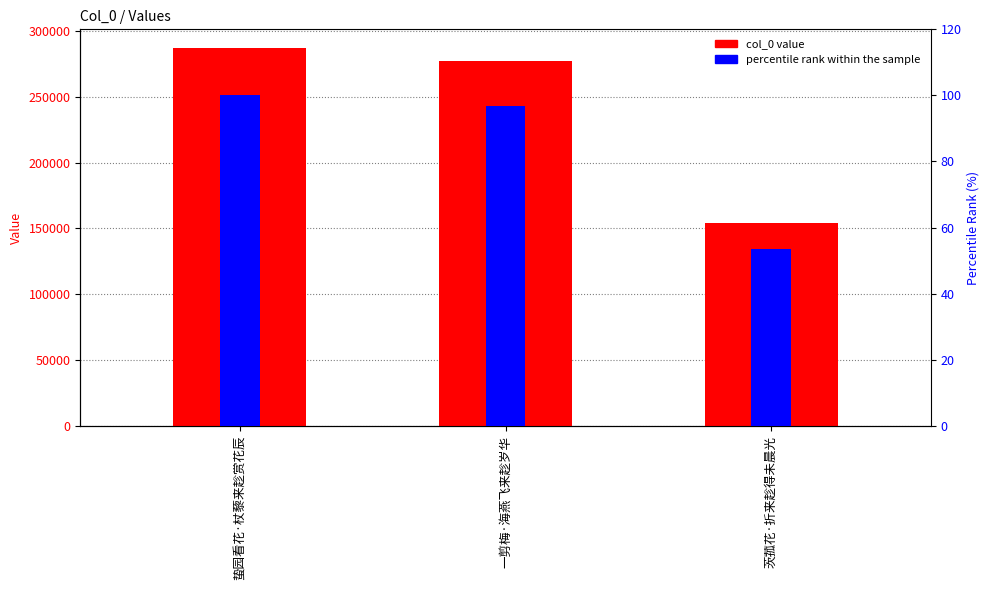

What is the sum of the percentile rank within the sample values at 茨菰花·折来趁得未晨光 and 一剪梅·海燕飞来趁岁华?

150.4